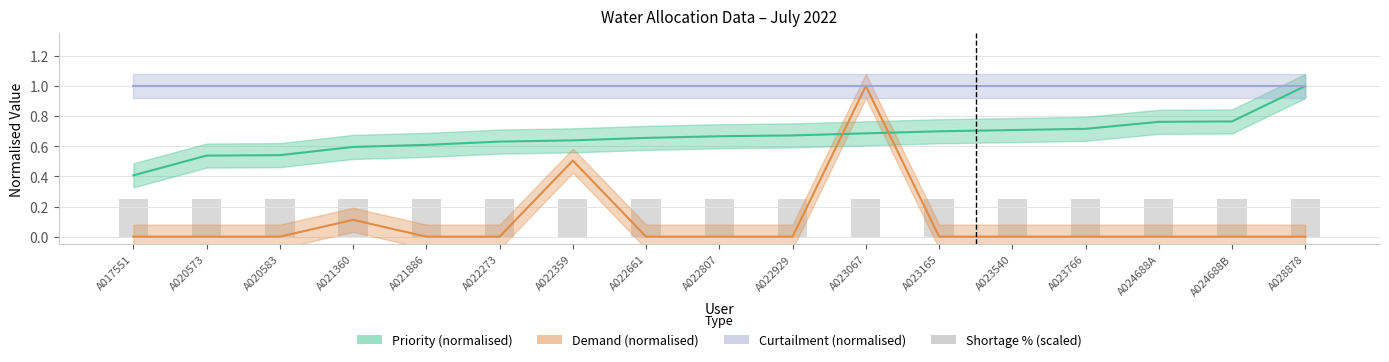

What is the spread (max minus min) of values at A022929?

1.0